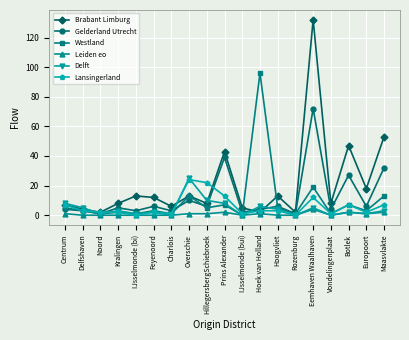

What is the label of the 9th point from the left?

HillegersbergSchiebroek